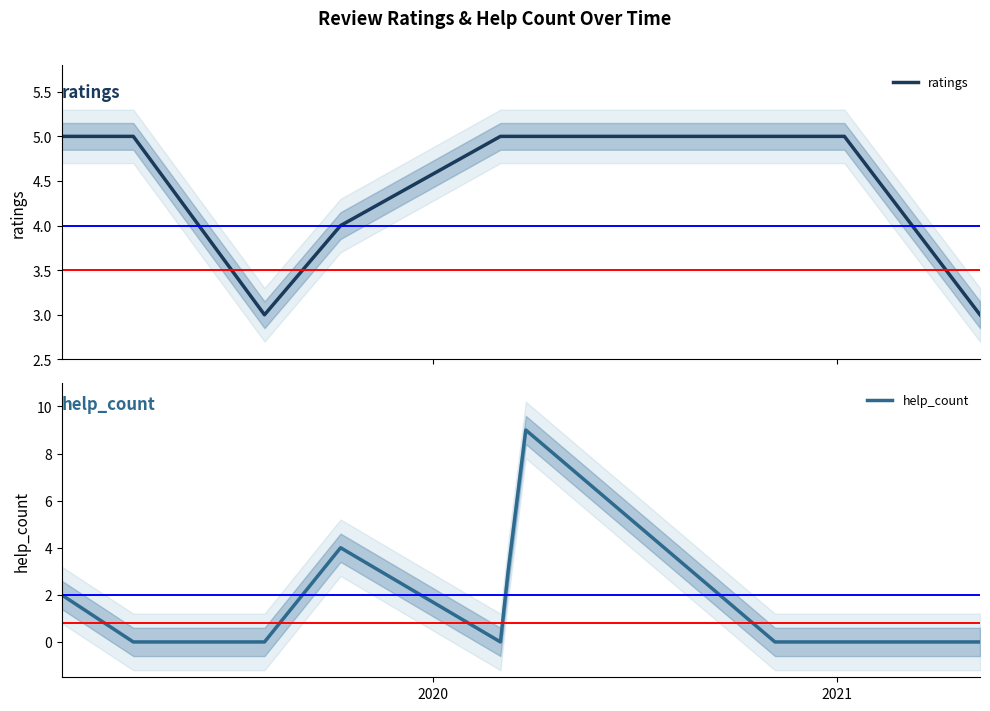

How many interior local valleys does the ratings series have?

1